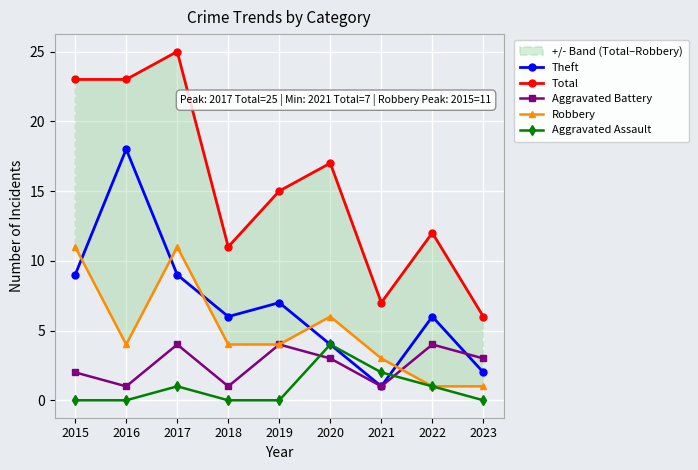

What is the difference between the Total values at 2015 and 2020?

6